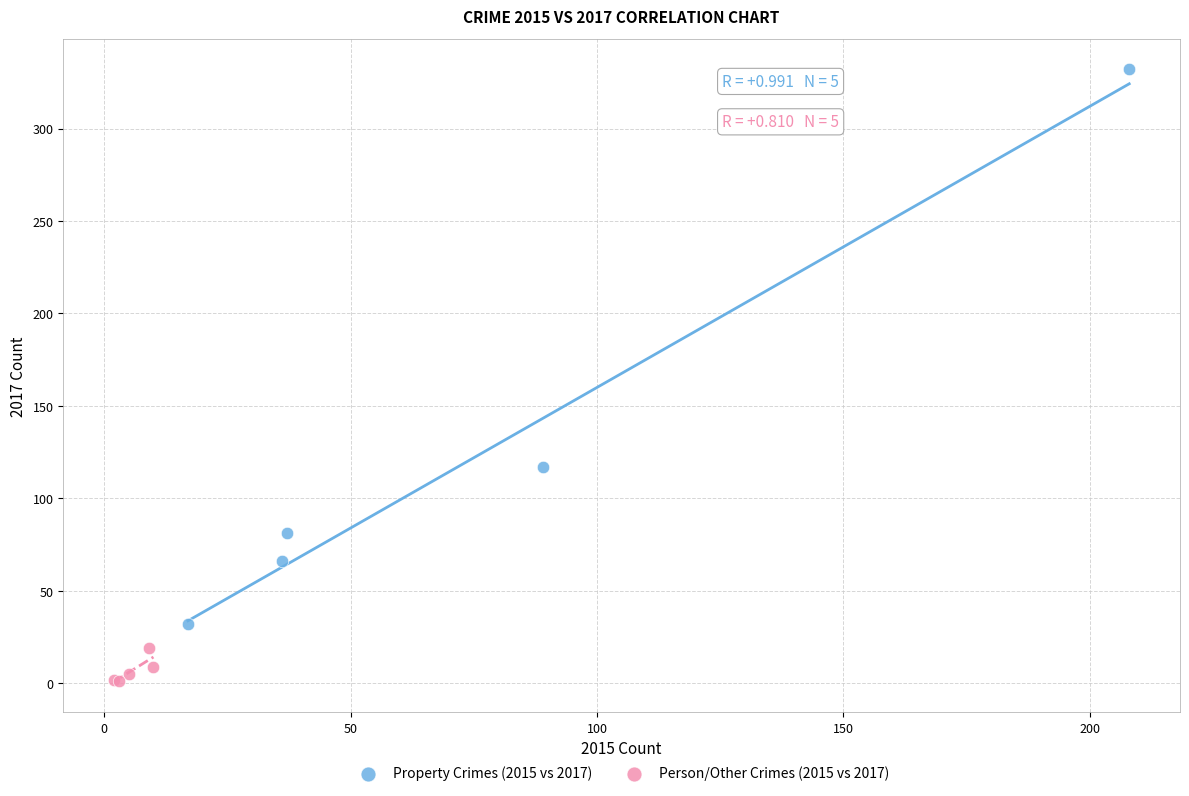

Which series contains the lowest Y value?

Person/Other Crimes (2015 vs 2017)